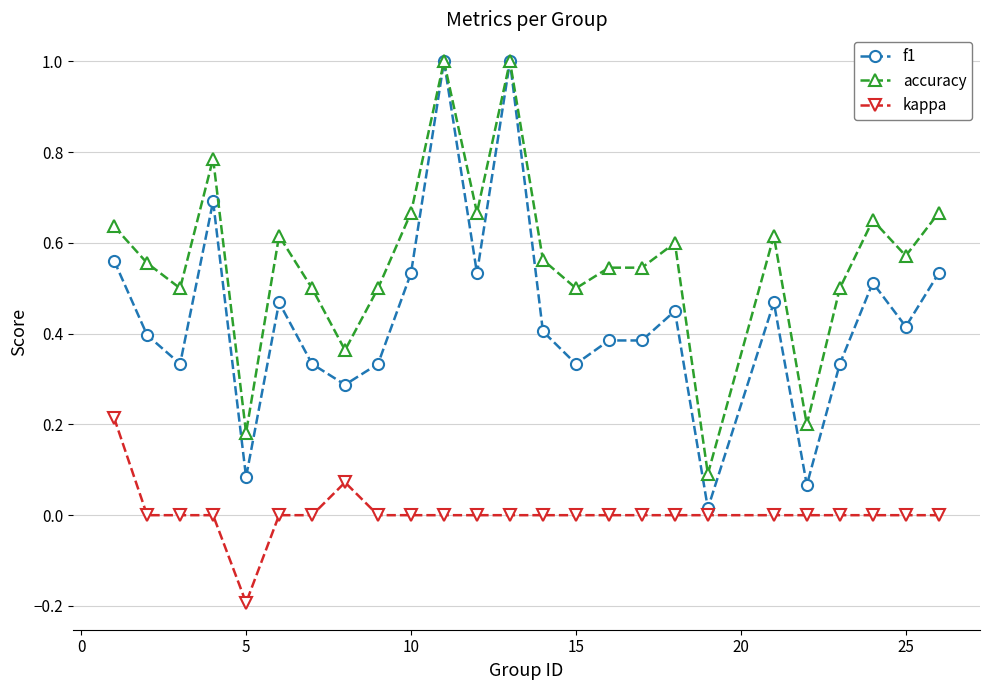

List the series in order of their overall mean, highest first.

accuracy, f1, kappa